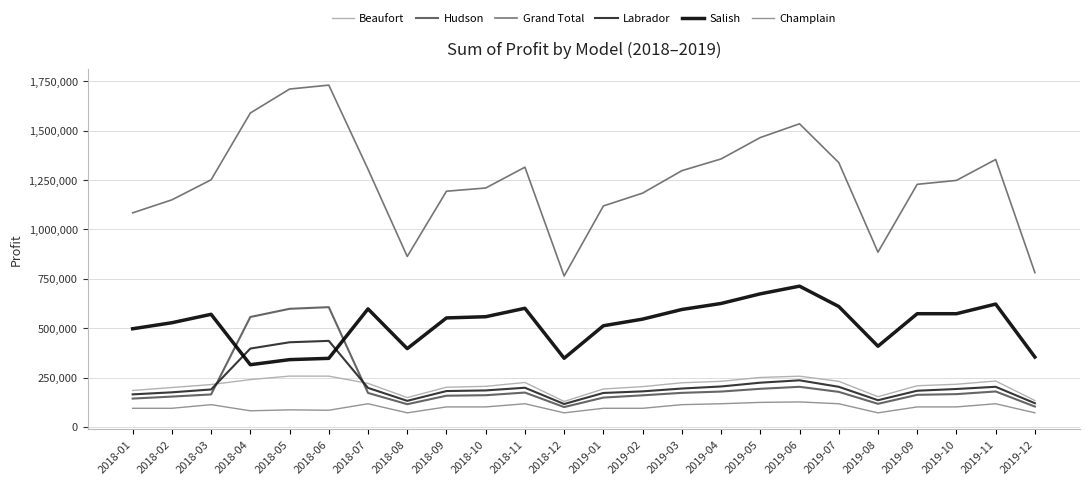

The Beaufort series shows 205231.6 at 2018-12. True or false?

False